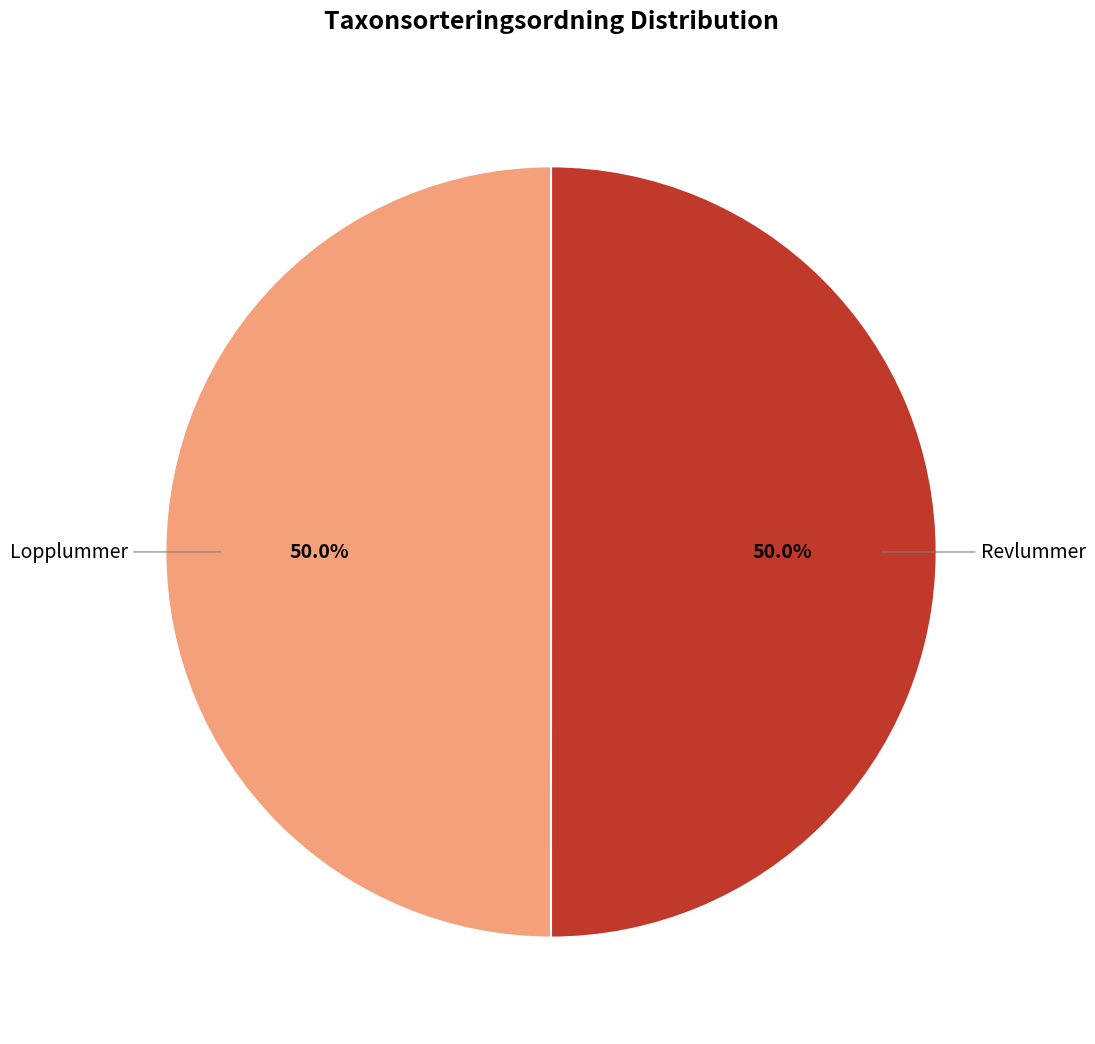

Approximately how many times larger is the value at Lopplummer compared to Revlummer?

1.0